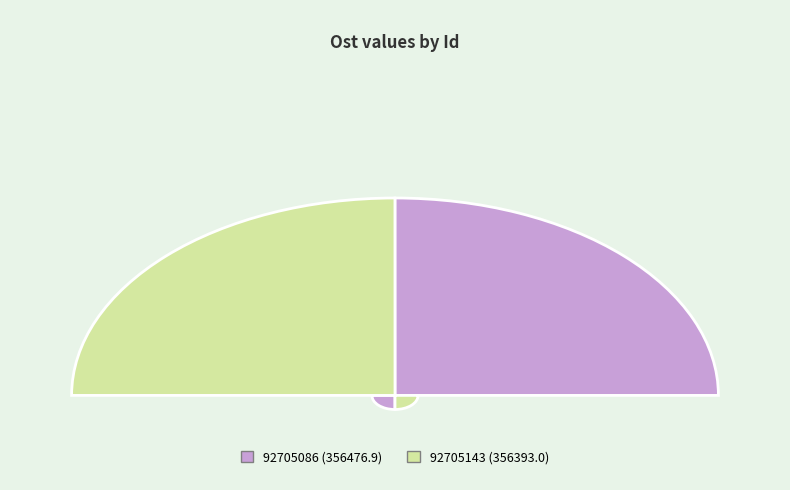

Combined, what portion of the pie is 92705086 and 92705143?

100.0%